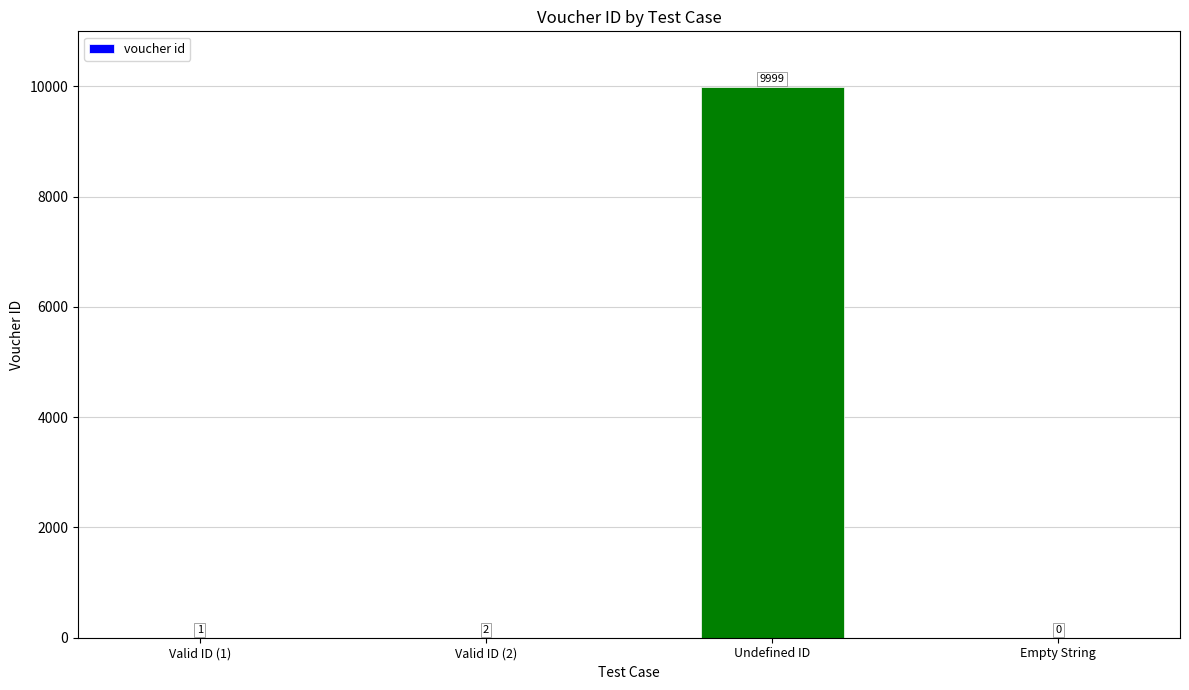

What is the sum of the values at Valid ID (1) and Valid ID (2)?

3